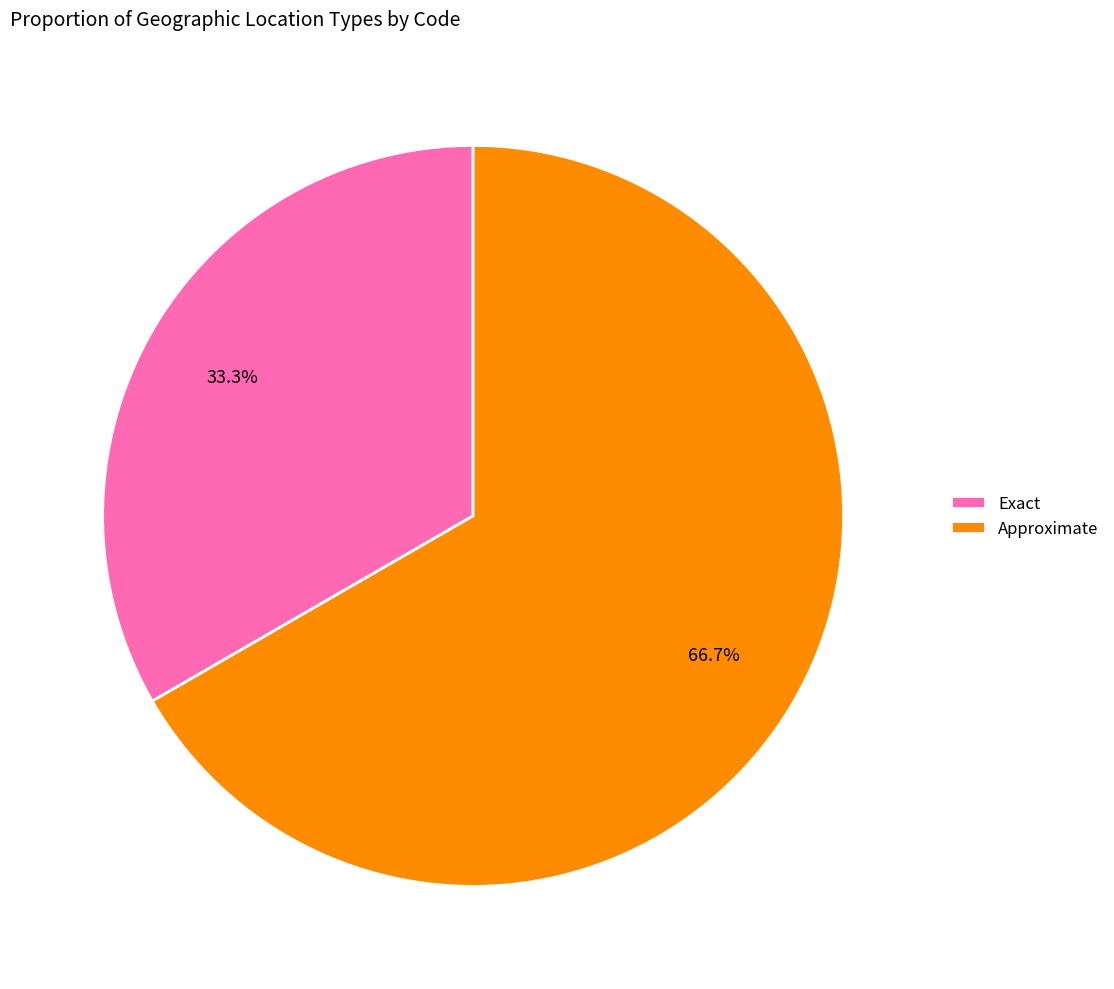

The Approximate slice represents 72% of the pie. True or false?

False